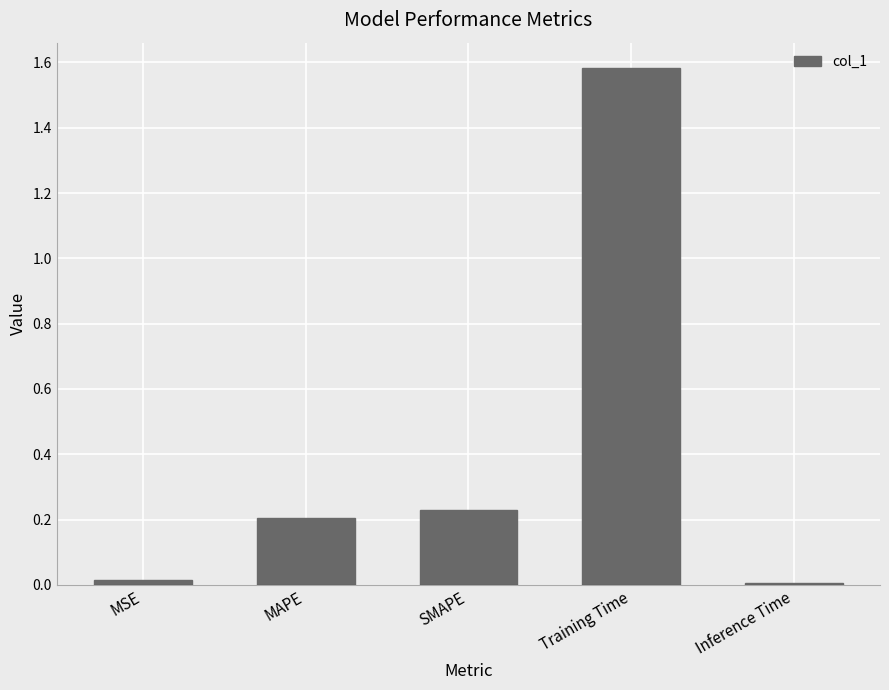

True or false: the data shows 0.2 at SMAPE.

True